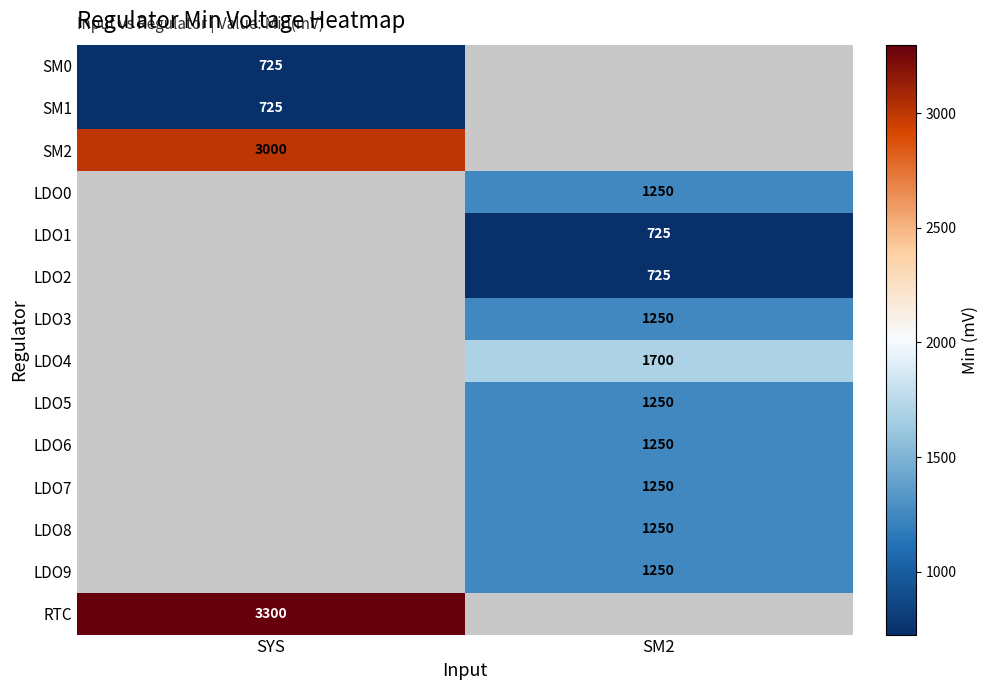

True or false: LDO0 has a value of 1722 at SM2.

False